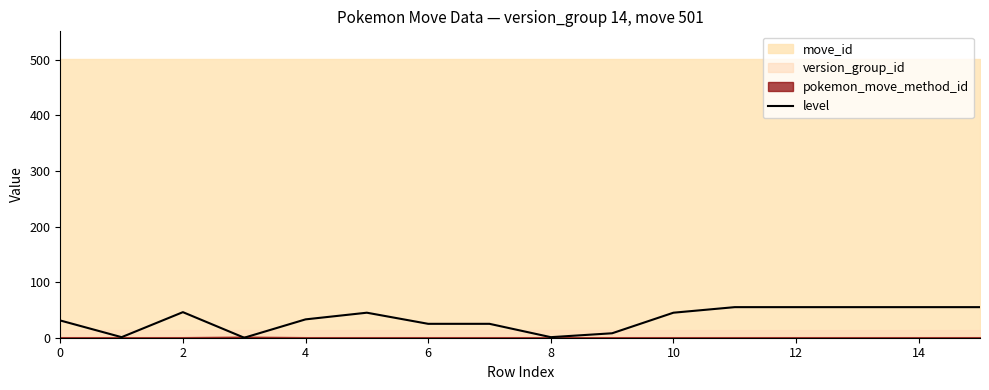

Is it true that the value at 14 is 55?

True